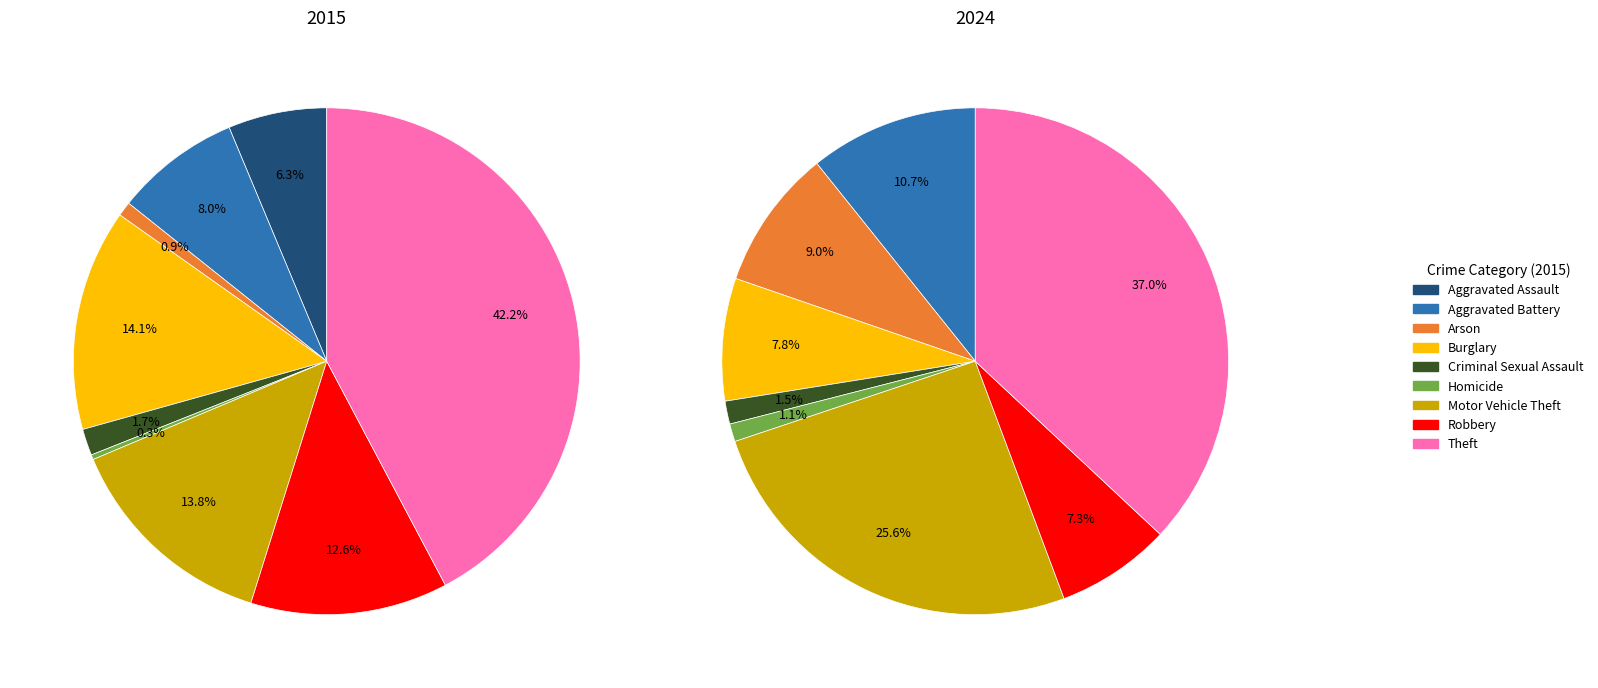

What is the smallest slice in the pie chart?

Homicide